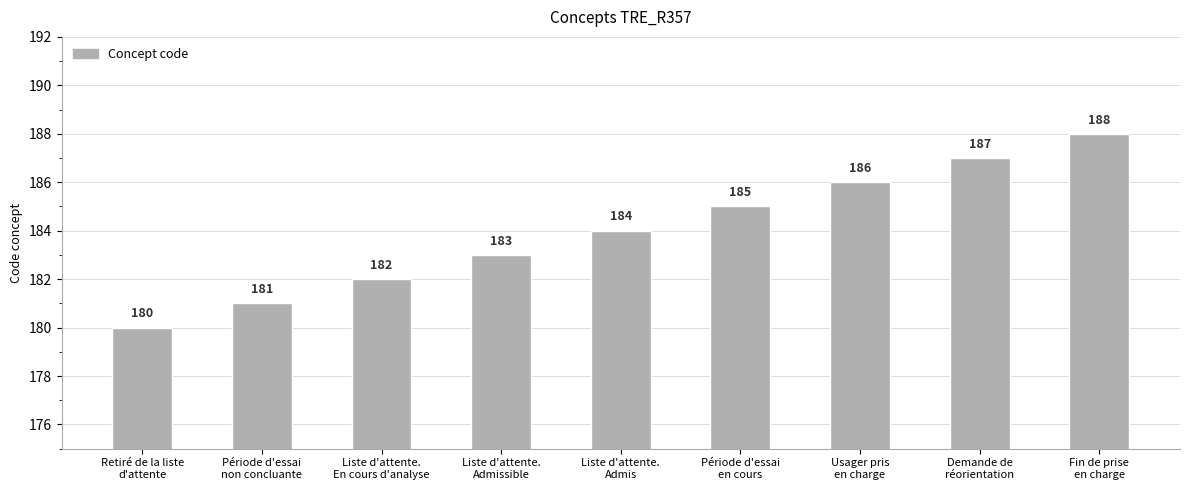

What is the smallest value displayed?

180